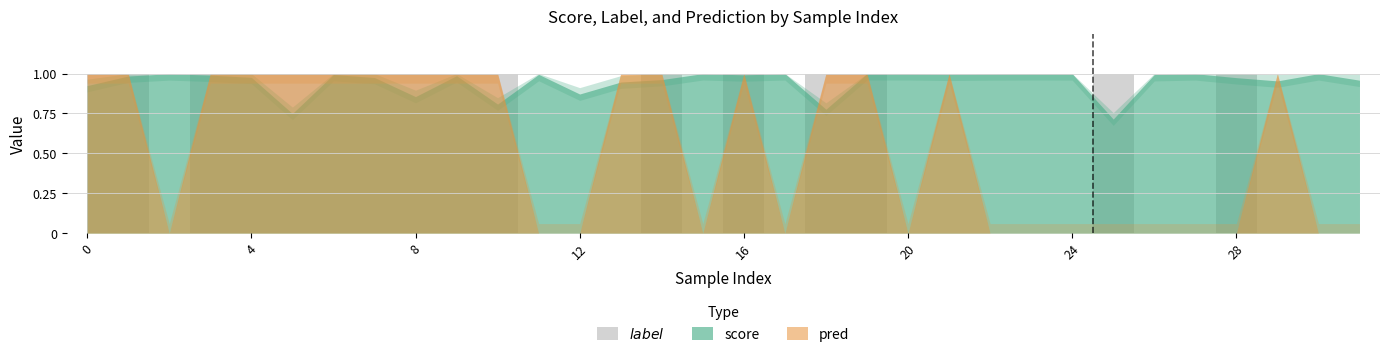

At which category does pred reach its first local valley?

2